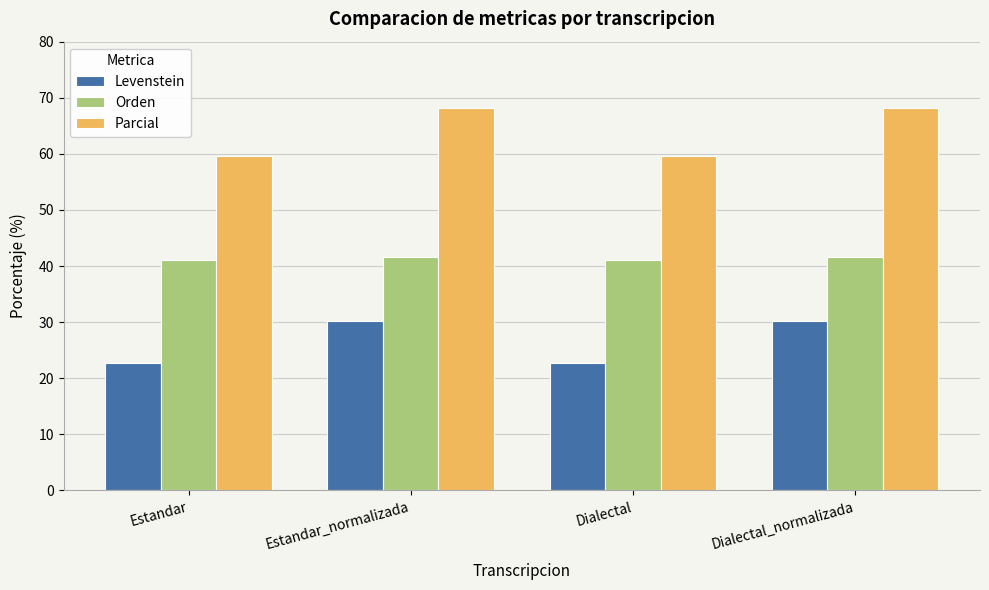

What value does the Parcial series have at Dialectal?

59.6